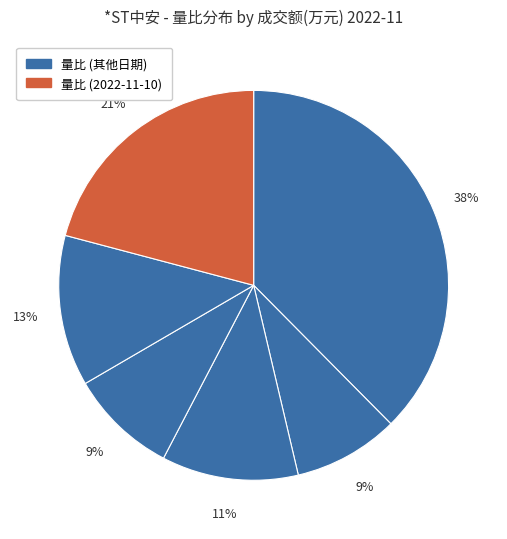

Count the number of slices in the pie.

6